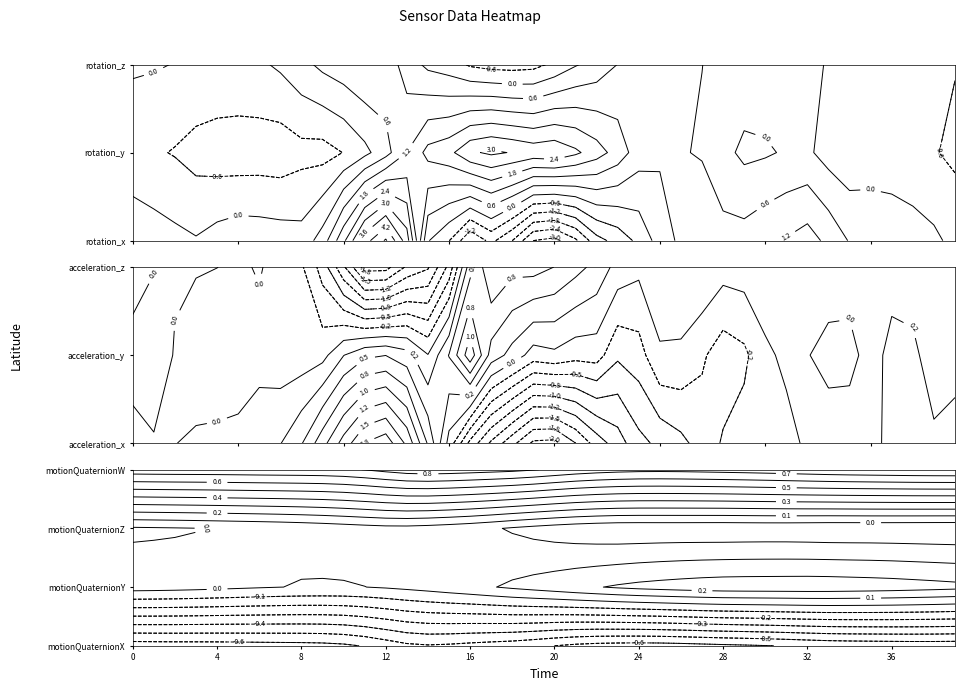

What is the difference between the rotation_x values at 27 and 23?

1.9